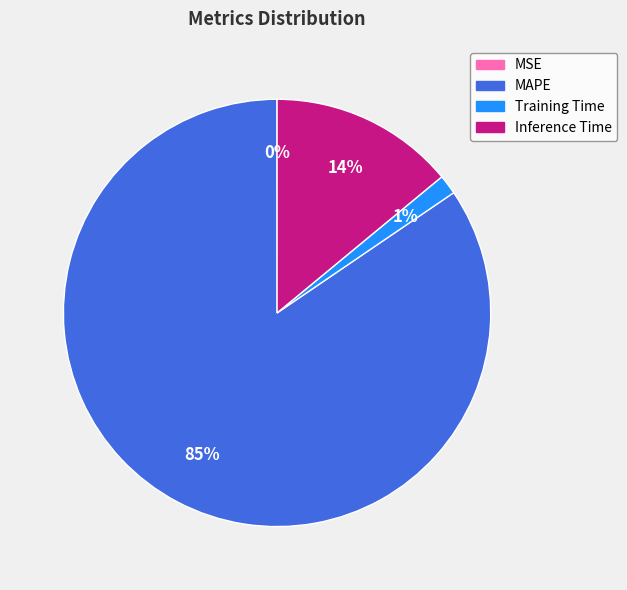

To the nearest percent, what is the average slice percentage?

25%